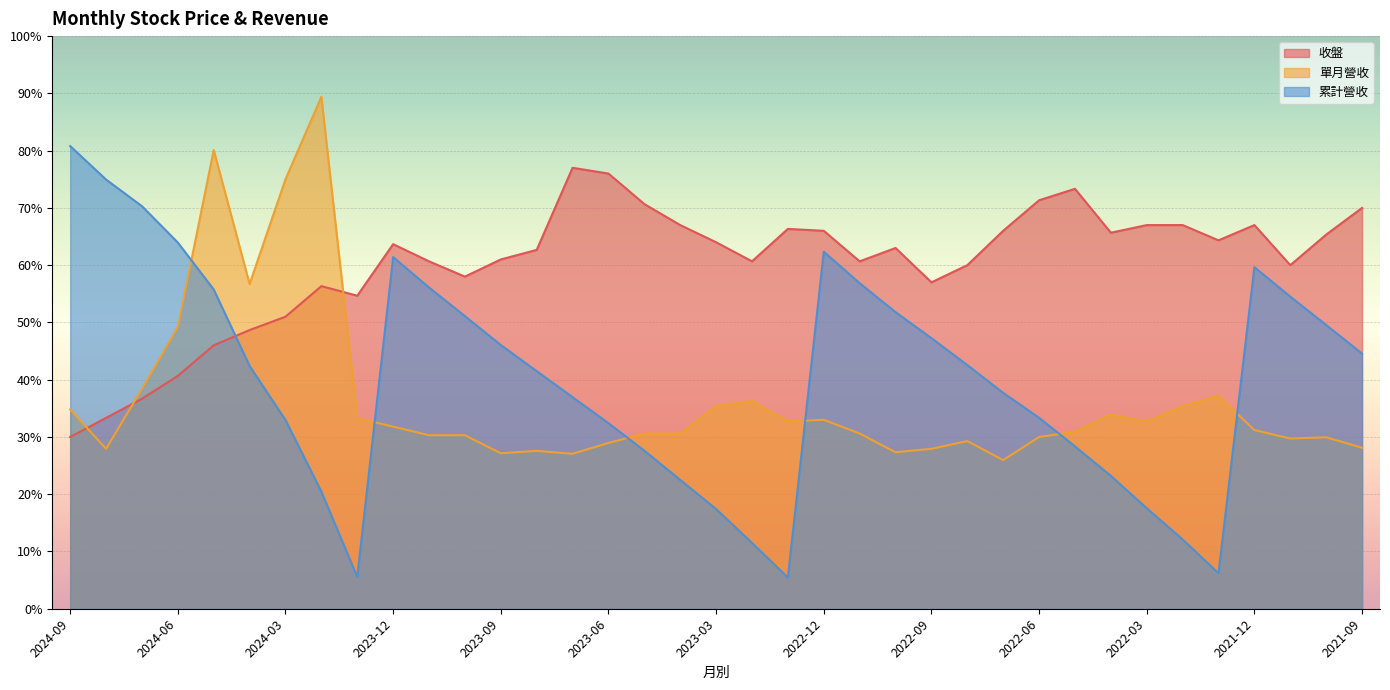

At how many categories does at least one series exceed 65?

21